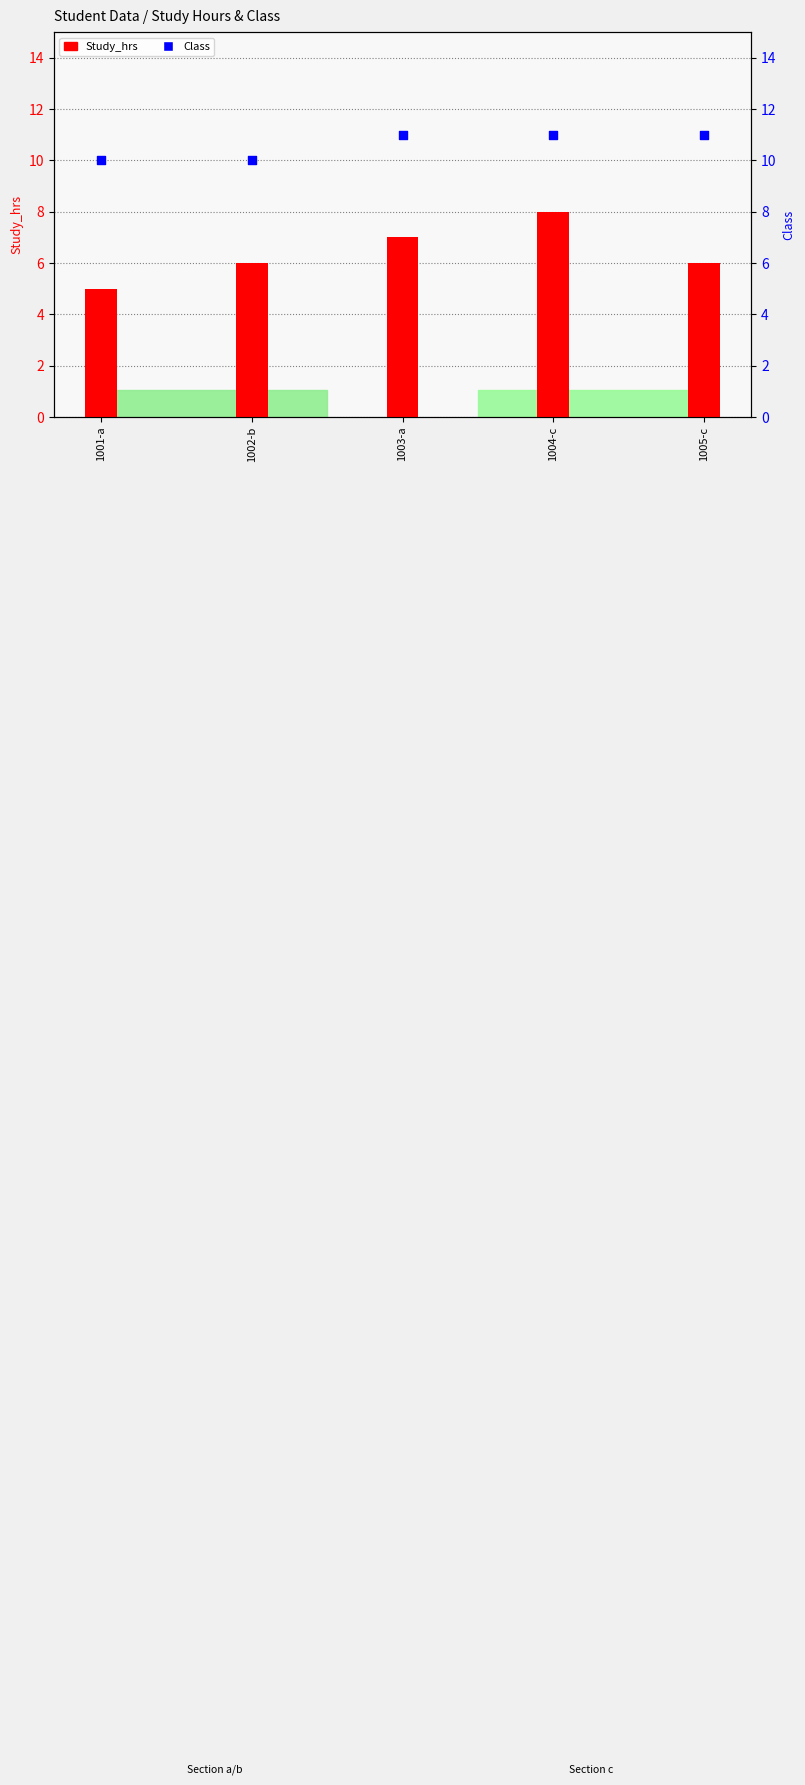

What are all the series names shown in the legend?

Study_hrs, Class